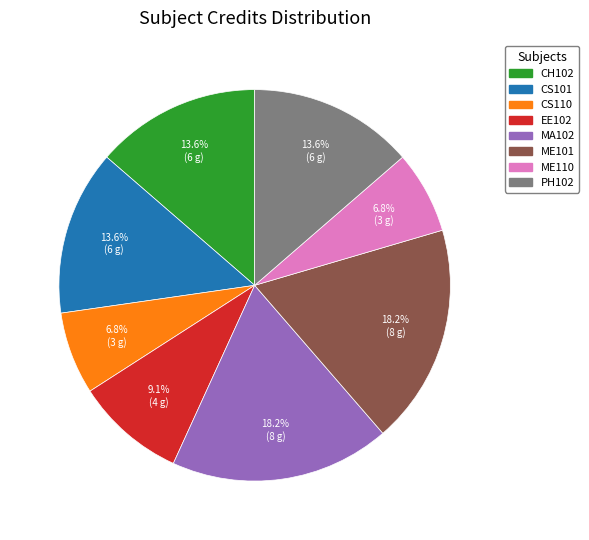

Between CS101 and CS110, which is larger?

CS101